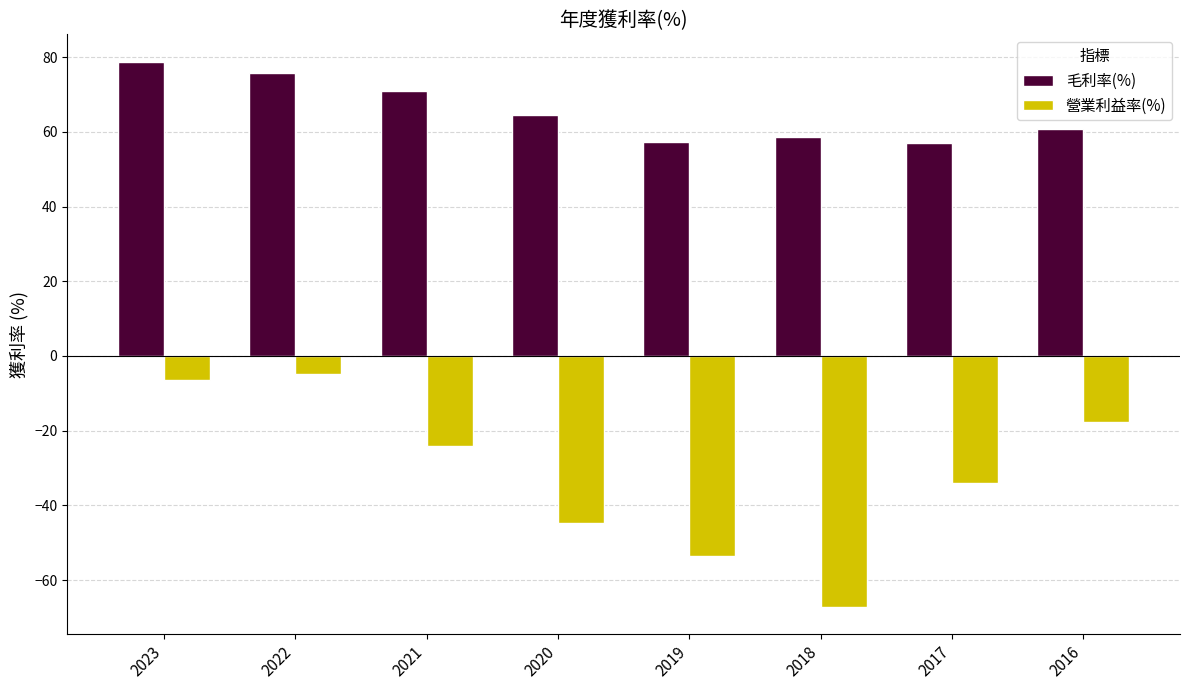

What is the minimum value shown in the chart?

-67.2